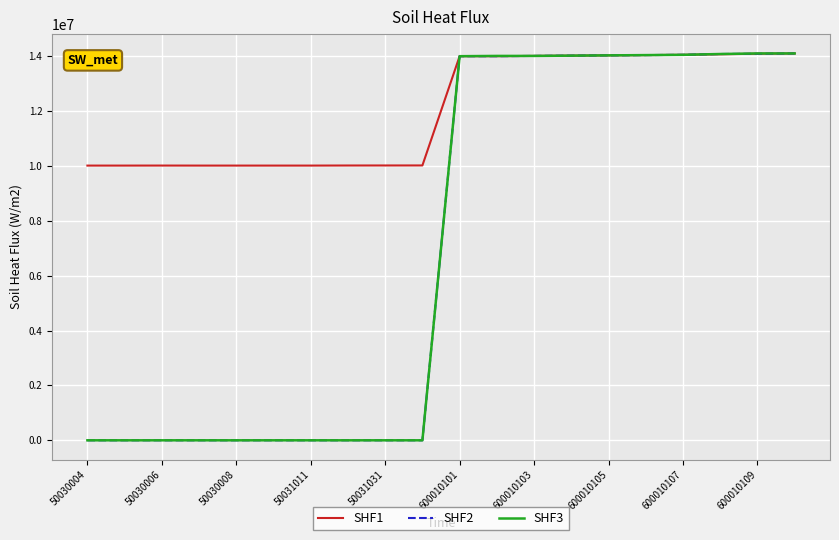

What is the greatest value displayed?

14110011